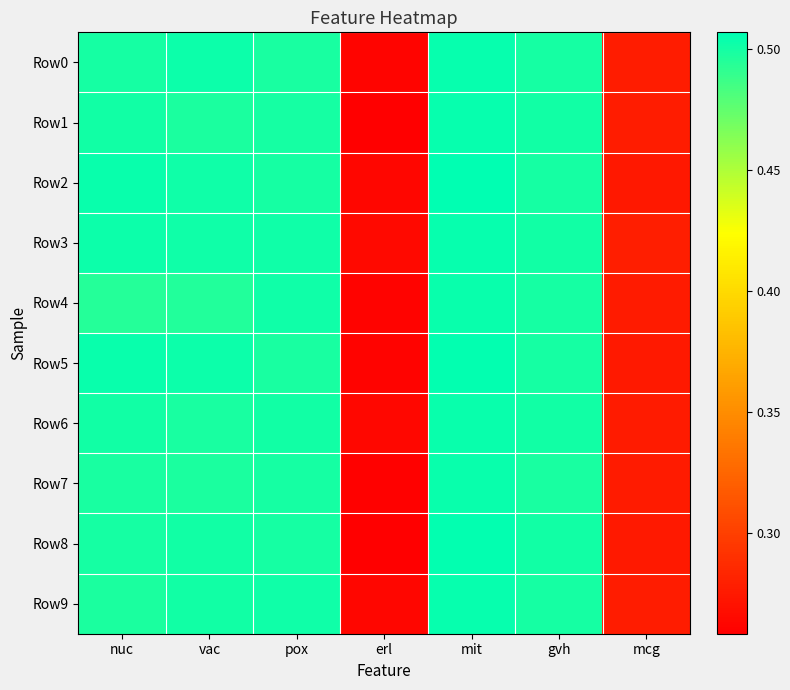

Between mit and mcg, which series saw the biggest shift?

Row2